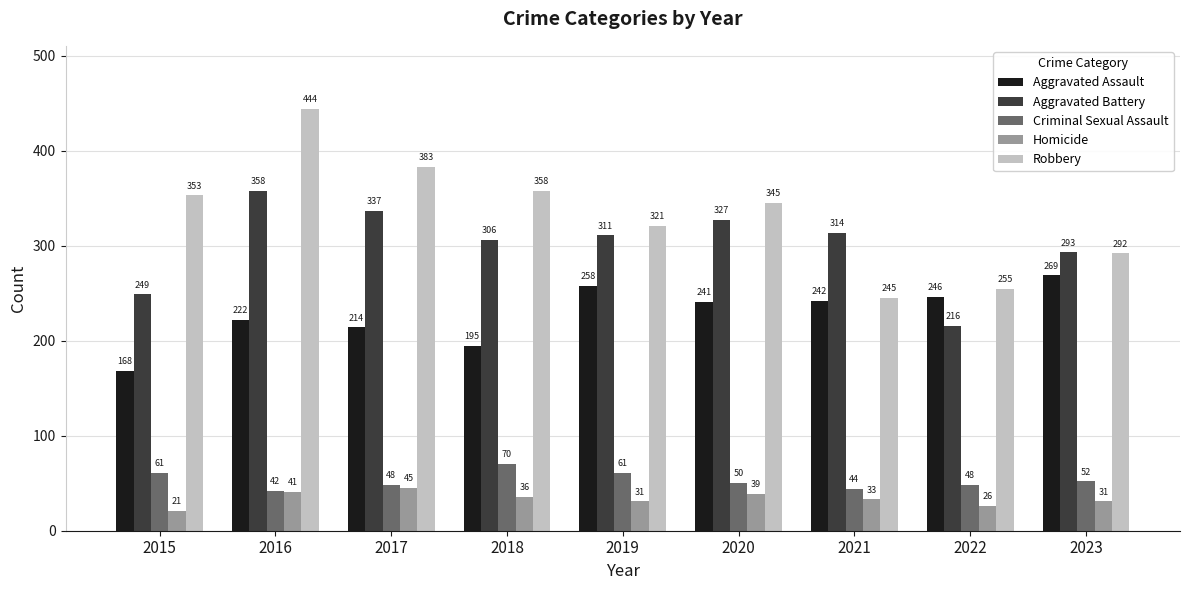

What is the difference between the maximum and minimum values in the Aggravated Battery series?

142